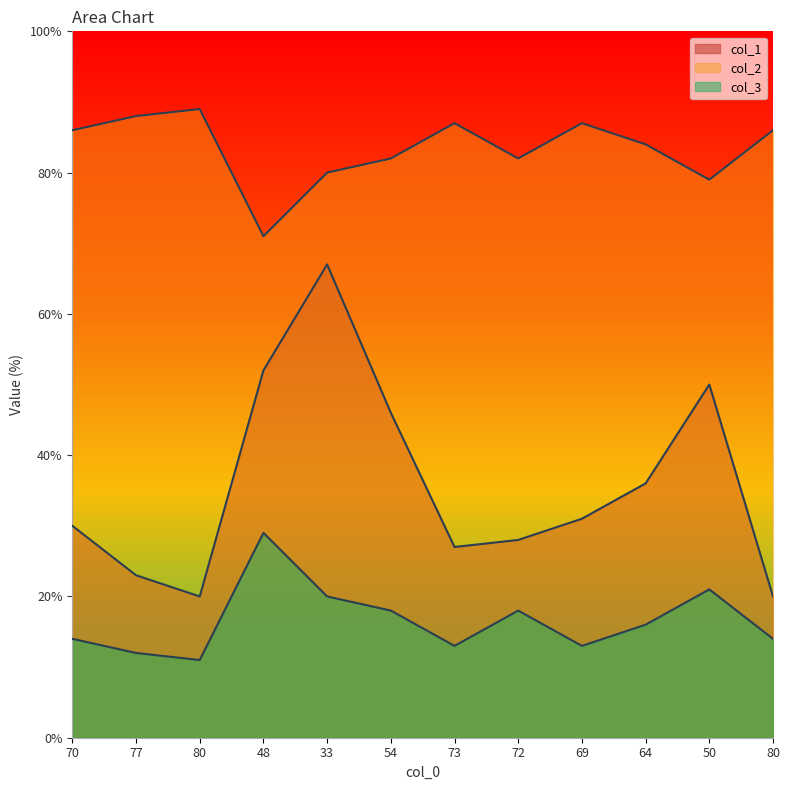

What is the difference between the highest and lowest values at 72?

64